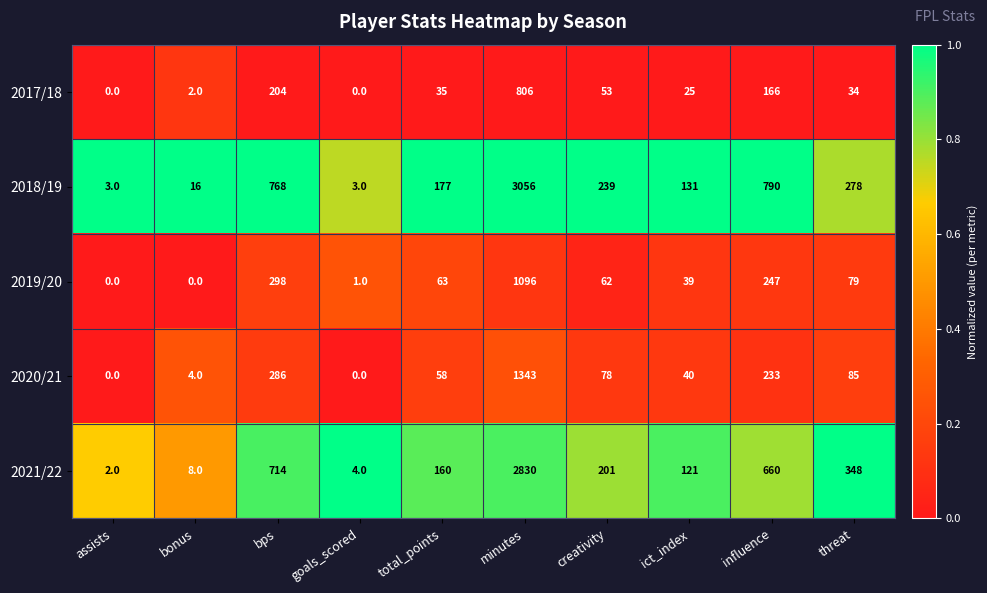

What is the difference between the maximum and minimum values in the 2020/21 series?

1343